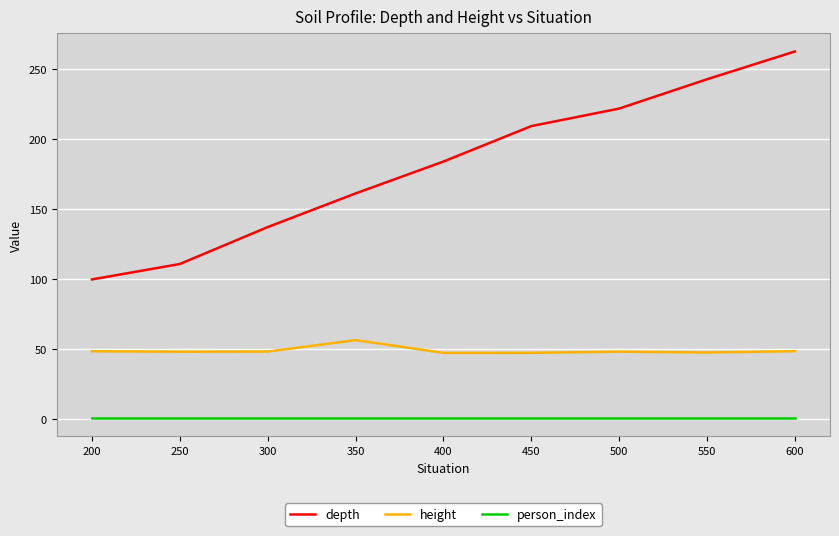

How many lines are shown in the chart?

3